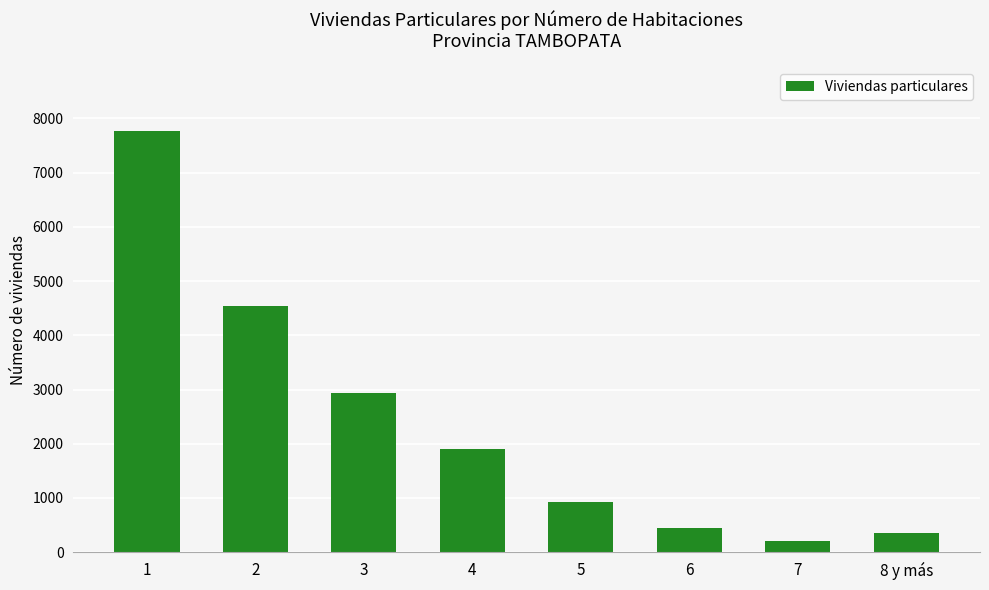

Reading right to left, what are all the values shown in this chart?

8 y más=363	7=205	6=444	5=931	4=1900	3=2940	2=4549	1=7773